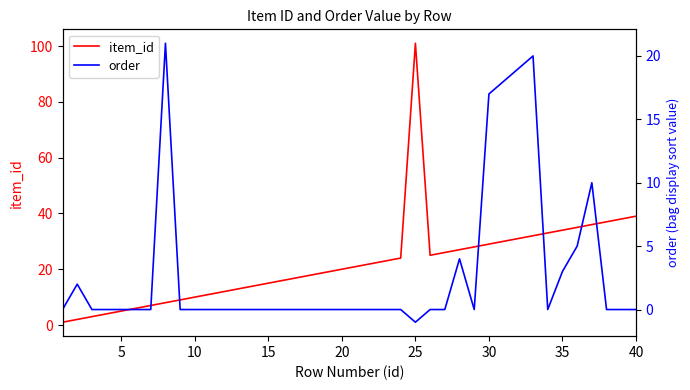

At which label does item_id reach its peak?

25